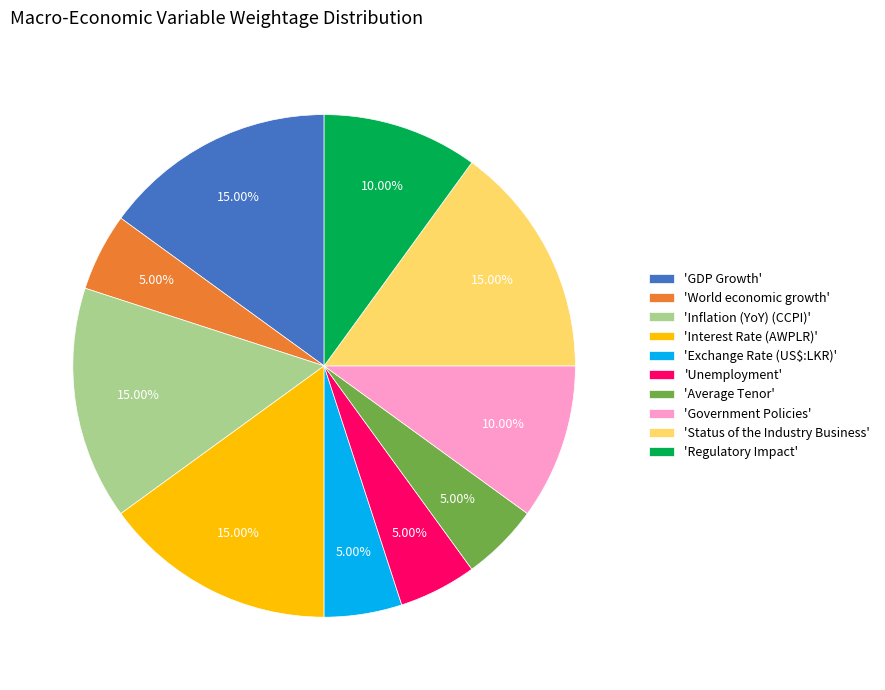

Is there a majority slice in this chart?

No